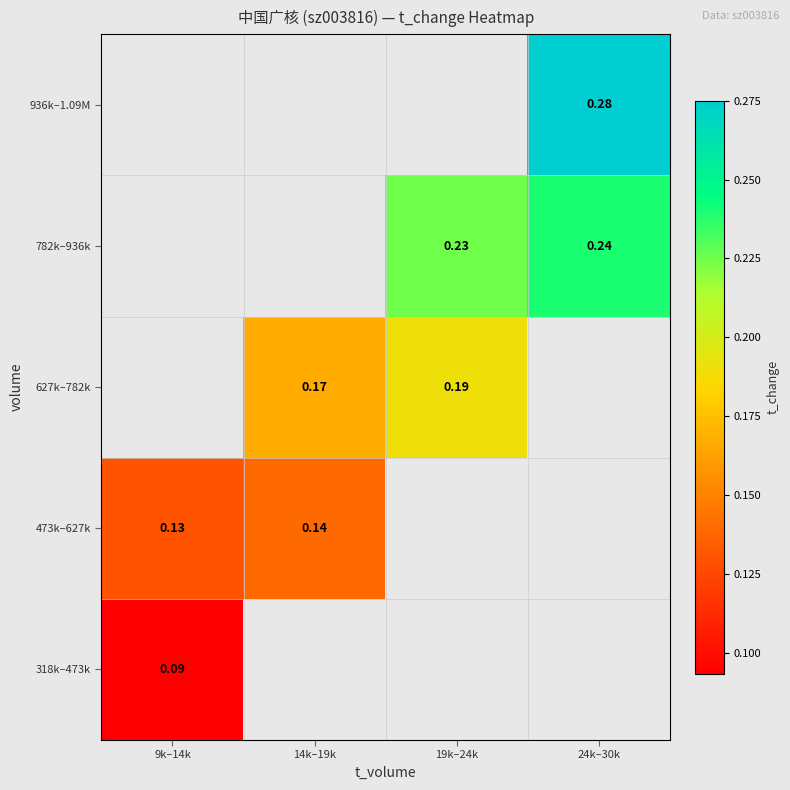

Which series has the largest range (max minus min)?

473k–627k